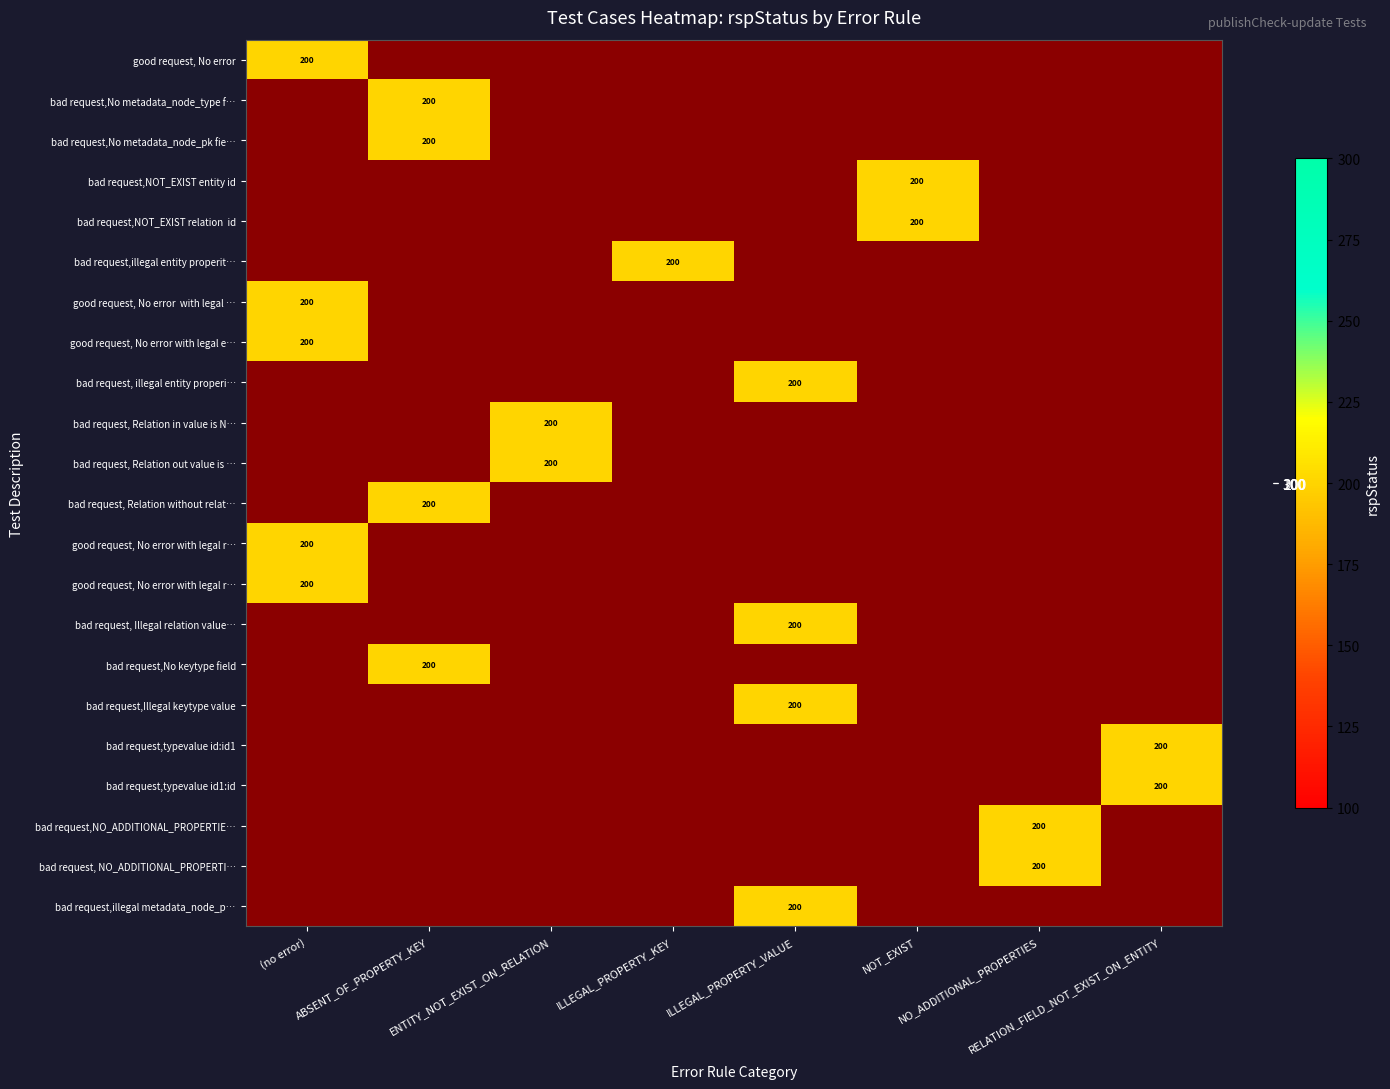

At which category is the sum across all series the highest?

(no error)